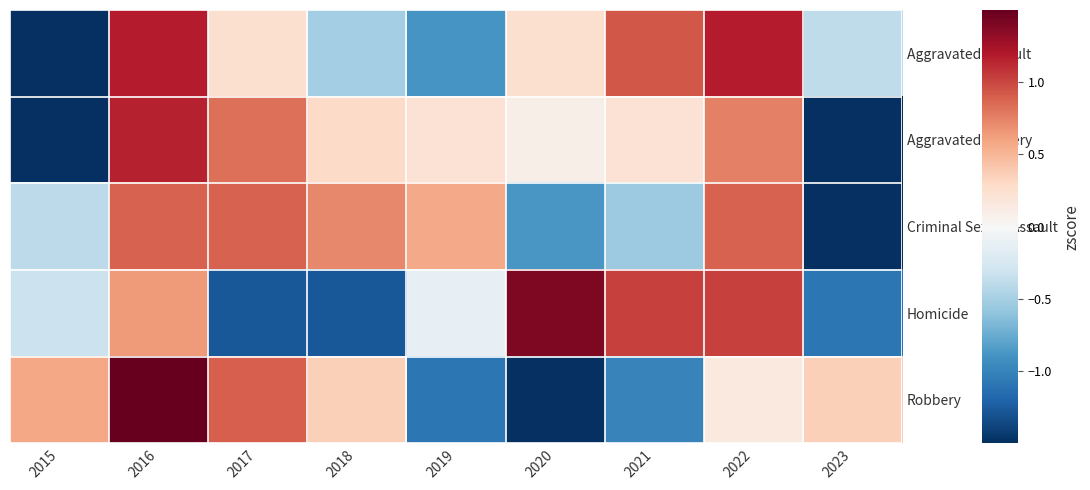

Which series has the widest spread of values?

Robbery